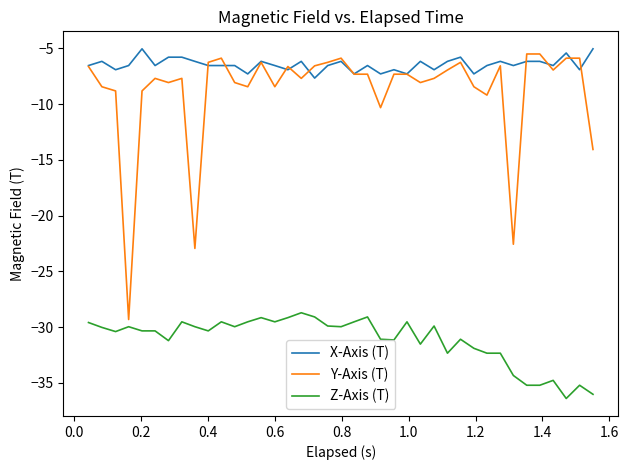

True or false: X-Axis (T) and Z-Axis (T) cross at least once.

False